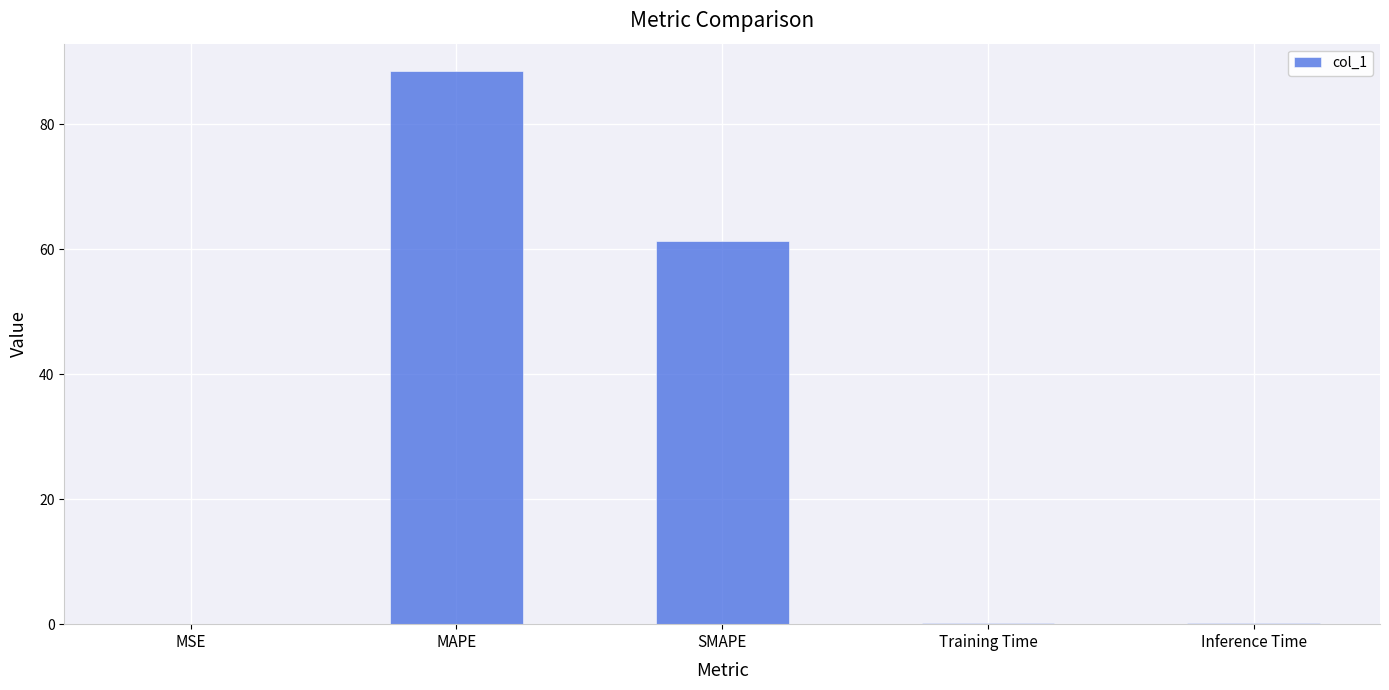

What is the sum of all values?

150.3